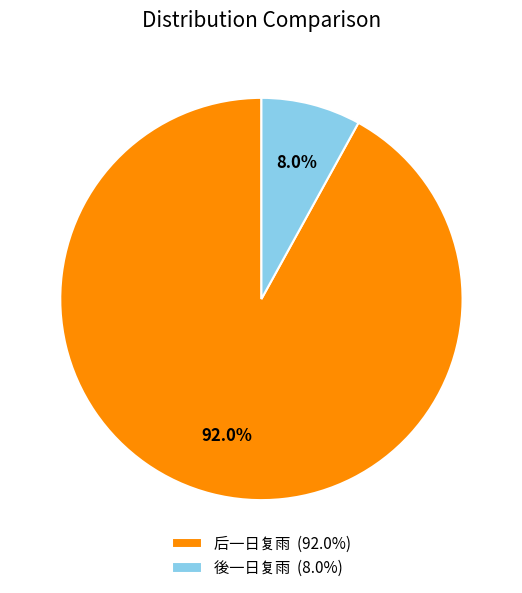

To the nearest percent, what is the average slice percentage?

50%